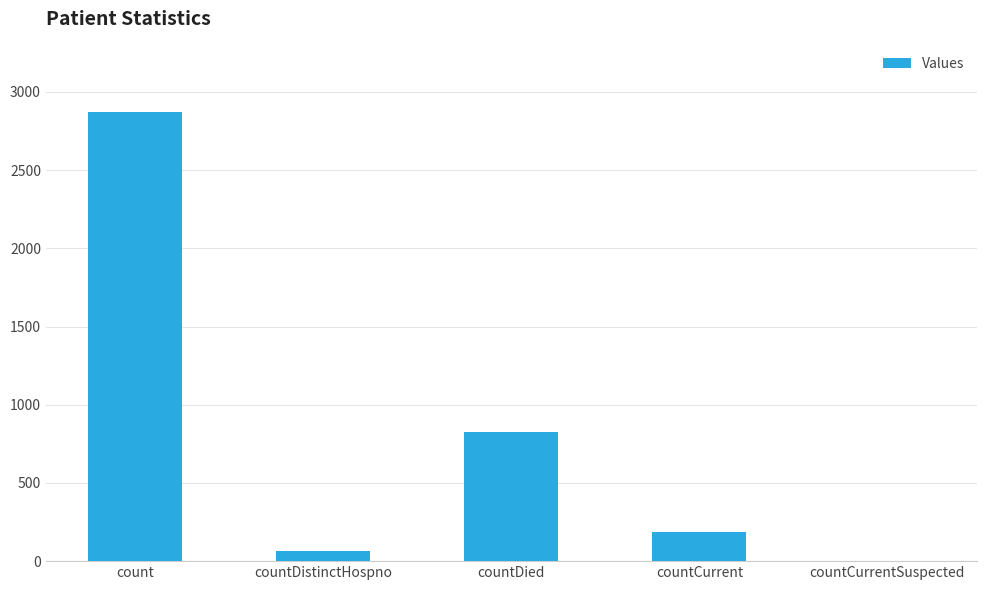

What is the approximate value at countDistinctHospno?

64